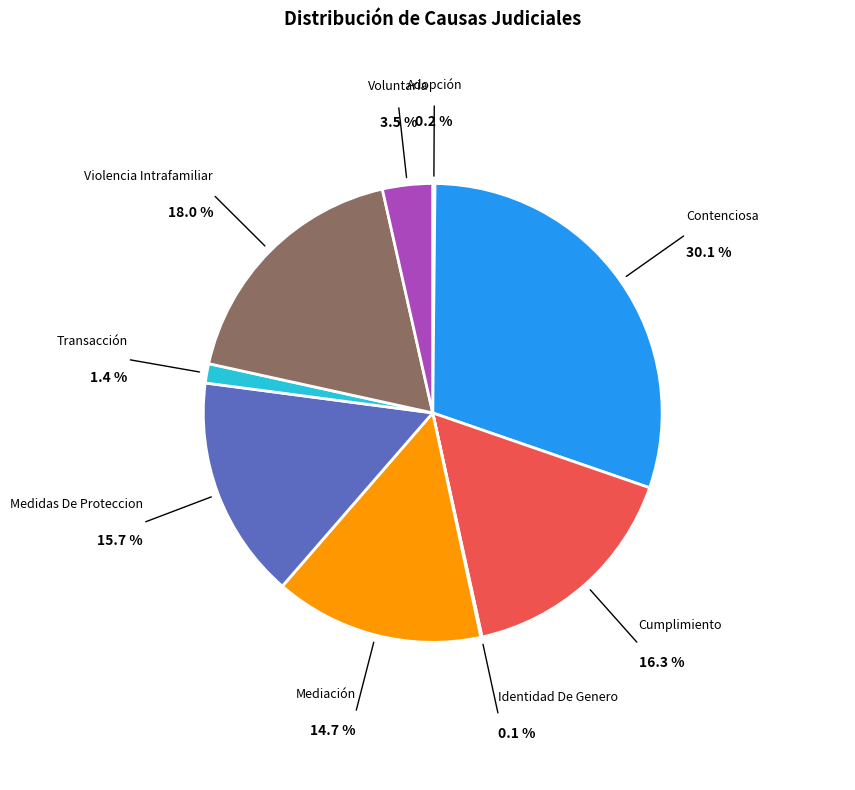

To the nearest percent, what is the difference between the largest and smallest slice percentages?

30%